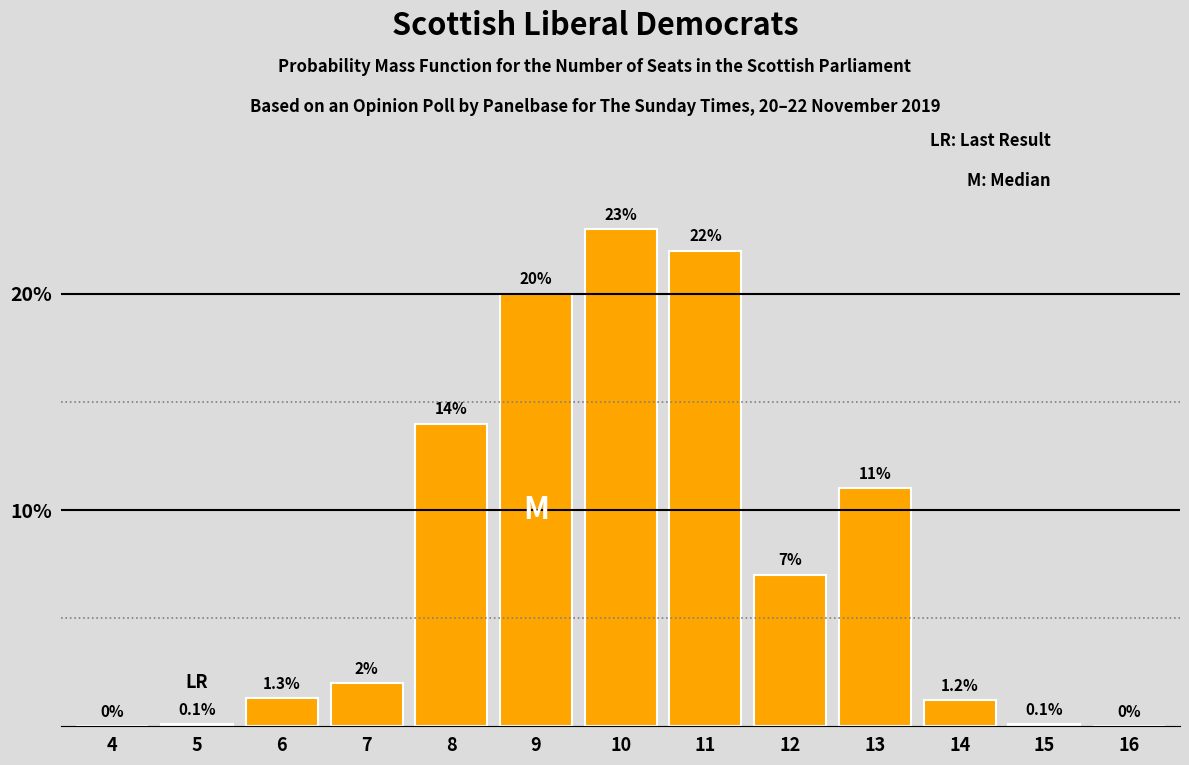

Reading right to left, what are all the values shown in this chart?

16=0.0	15=0.1	14=1.2	13=11.0	12=7.0	11=22.0	10=23.0	9=20.0	8=14.0	7=2.0	6=1.3	5=0.1	4=0.0